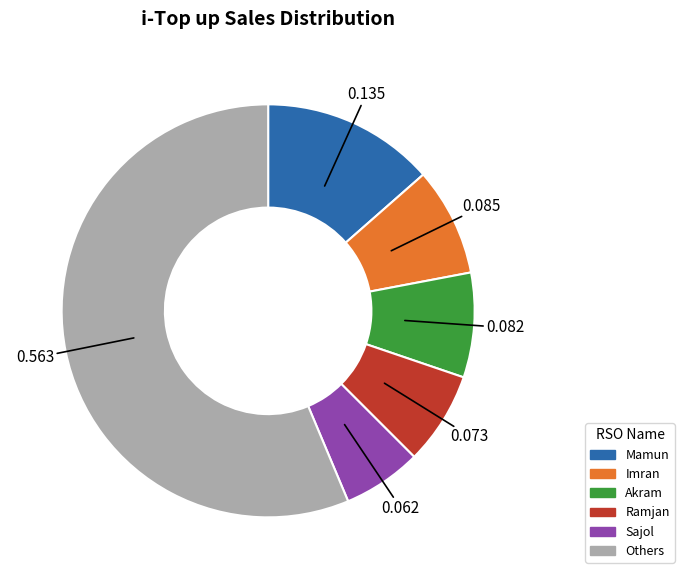

Do Others and Ramjan together represent more than half of the pie?

Yes